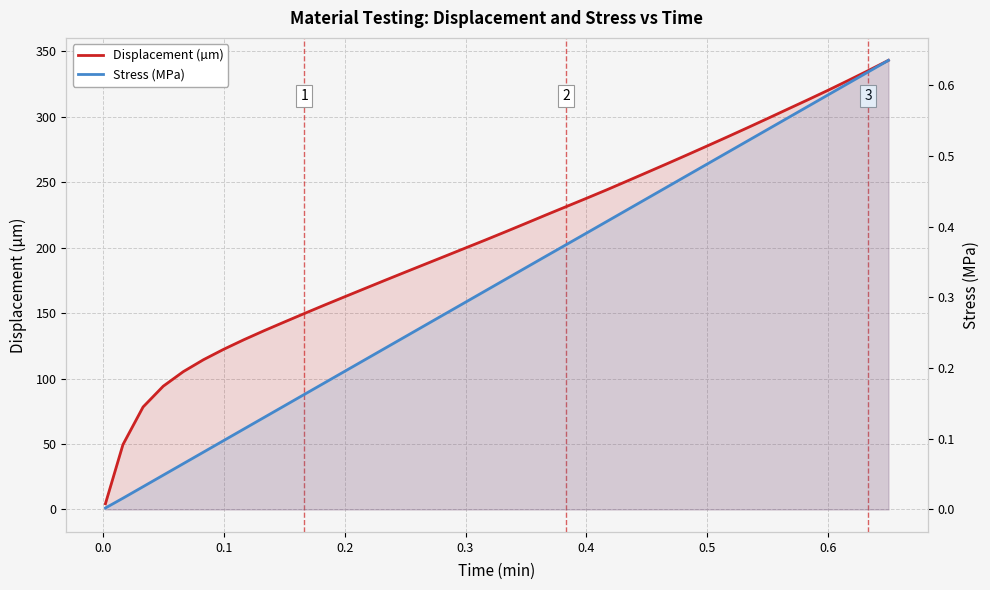

True or false: Stress (MPa) has more than 1 interior local peaks.

False